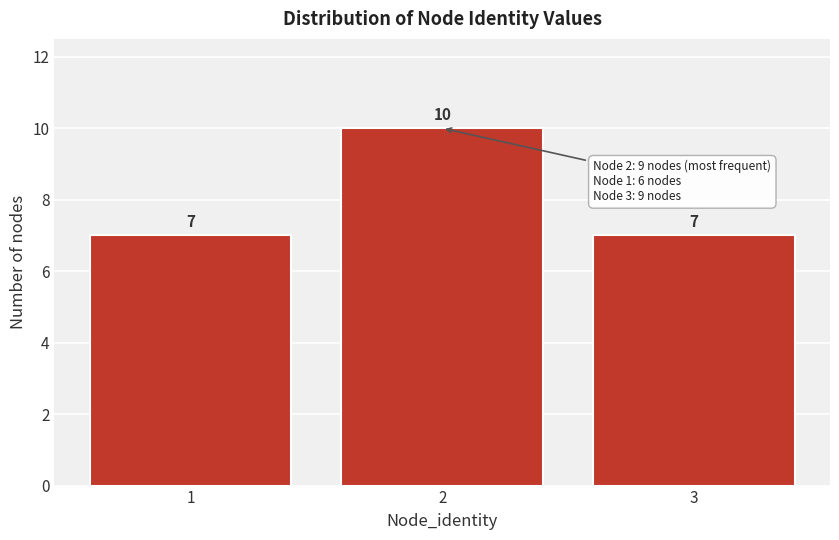

How tall is the bar that spans 0.5 to 1.5 on the x-axis?

7